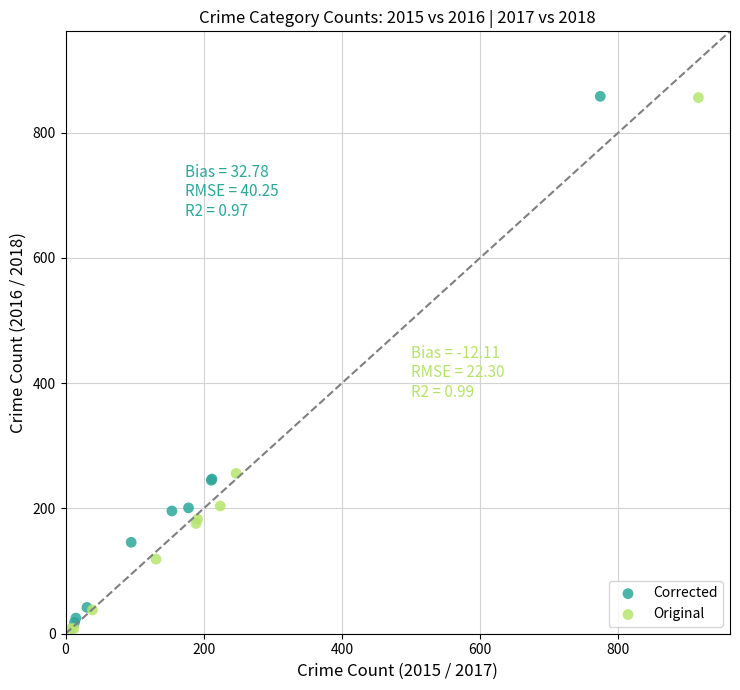

What are all the series names shown in the legend?

Corrected, Original